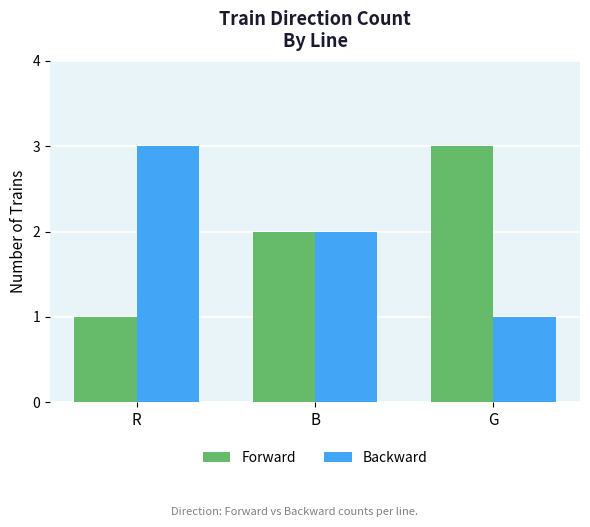

At which label does Forward reach its peak?

G